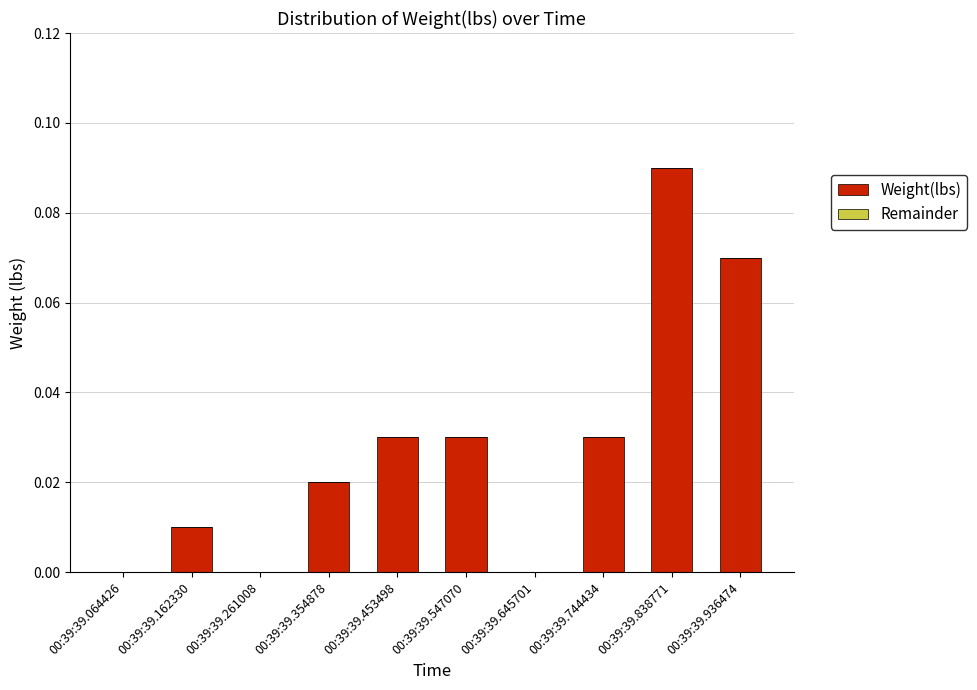

What is the sum of all values?

0.3